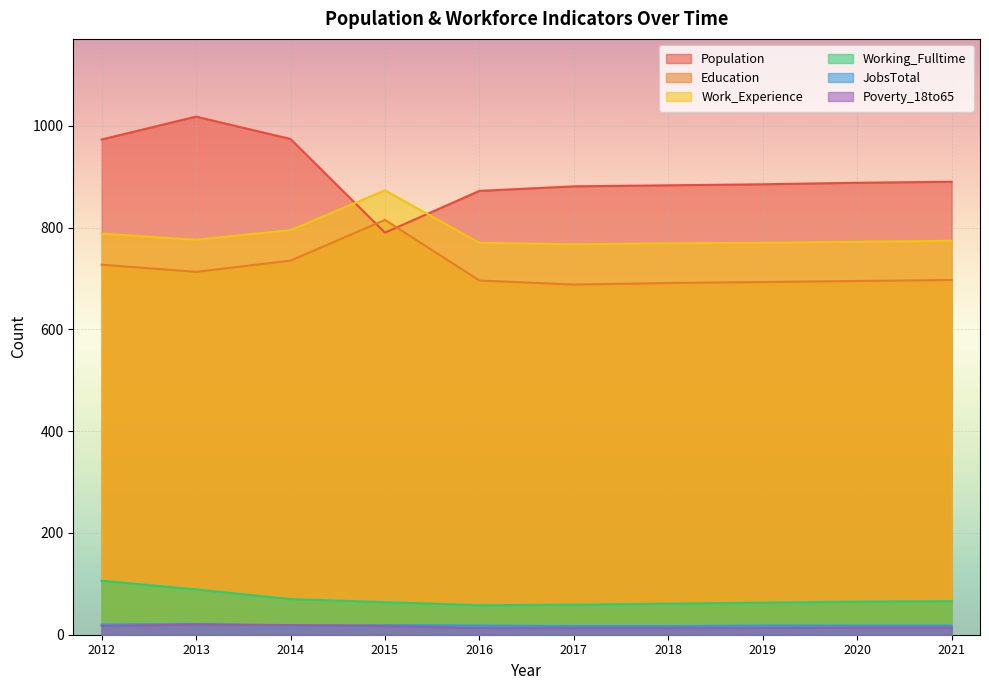

At which category does Poverty_18to65 reach its first local peak?

2013